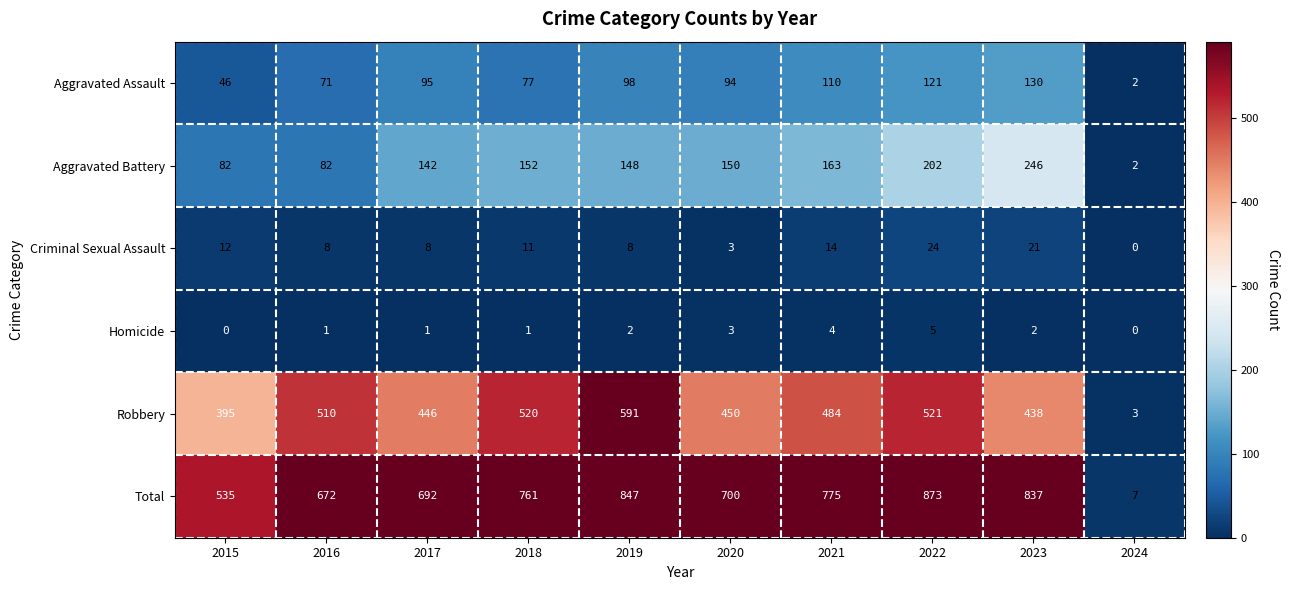

What is the spread (max minus min) of values at 2015?

535